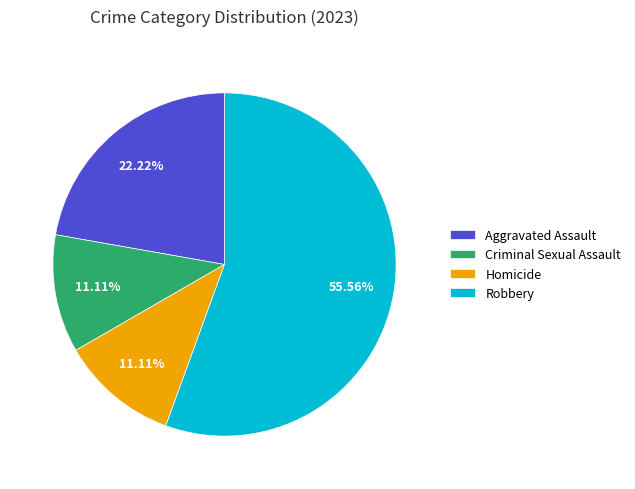

Does Criminal Sexual Assault represent more than half of the total?

No